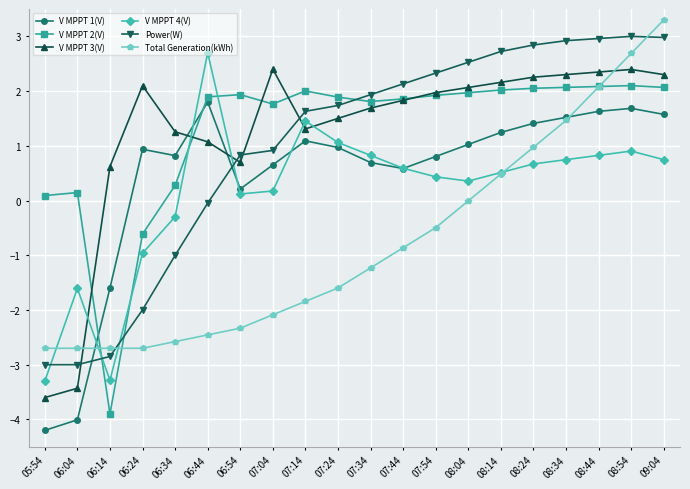

Where do V MPPT 3(V) and V MPPT 2(V) first cross each other?

06:04 and 06:14